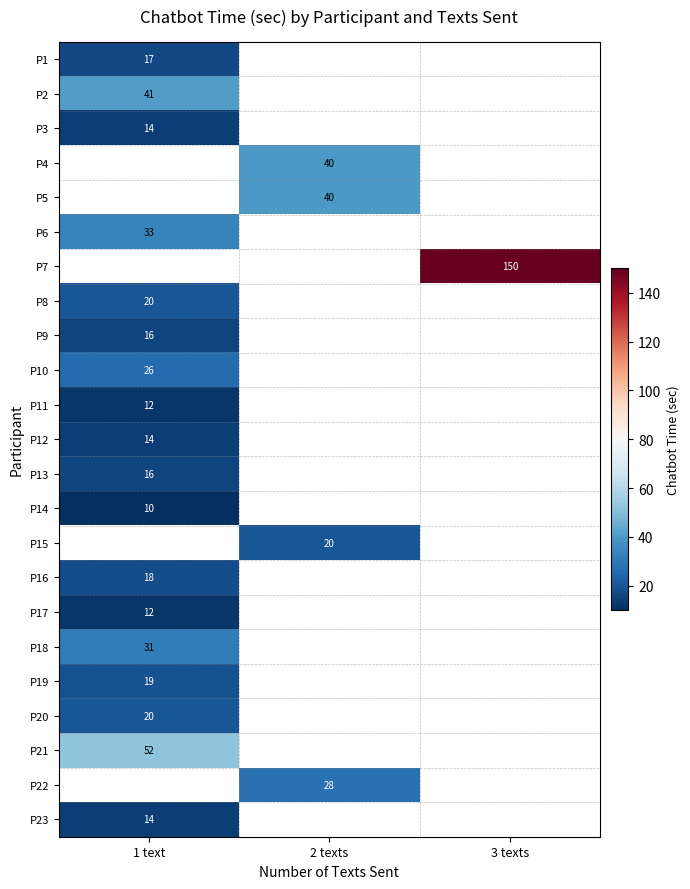

True or false: P21 has a value of 52 at 1 text.

True